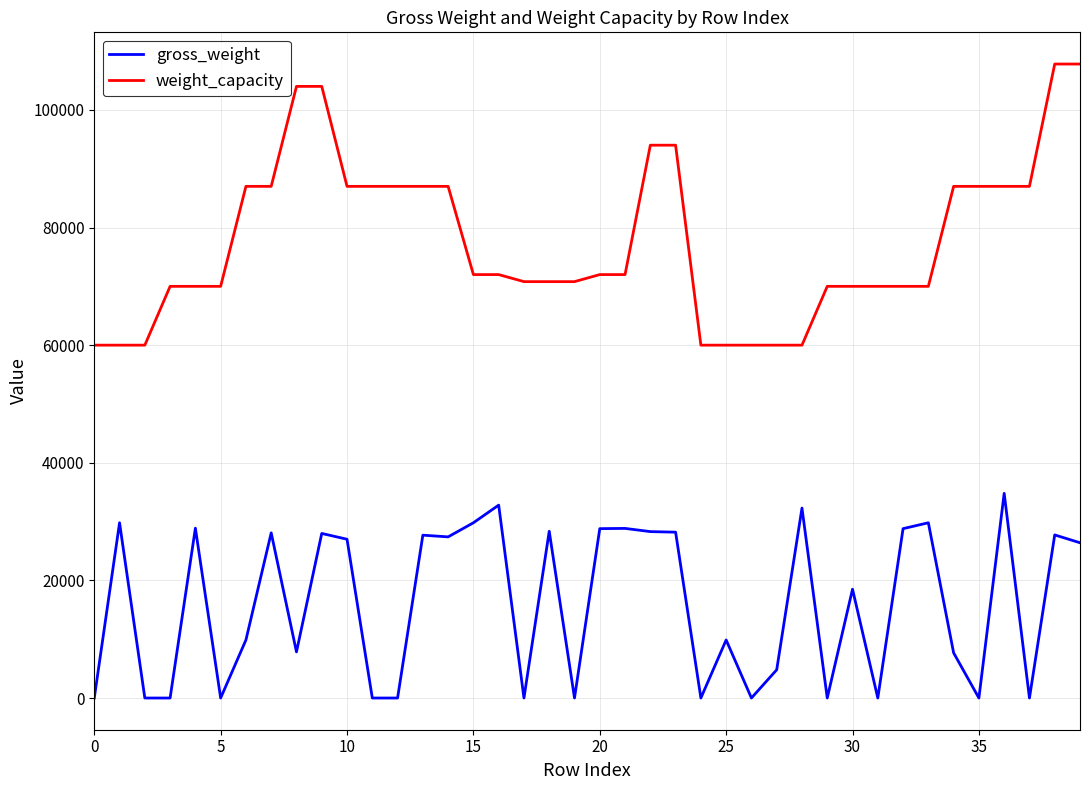

True or false: weight_capacity and gross_weight cross at least once.

False